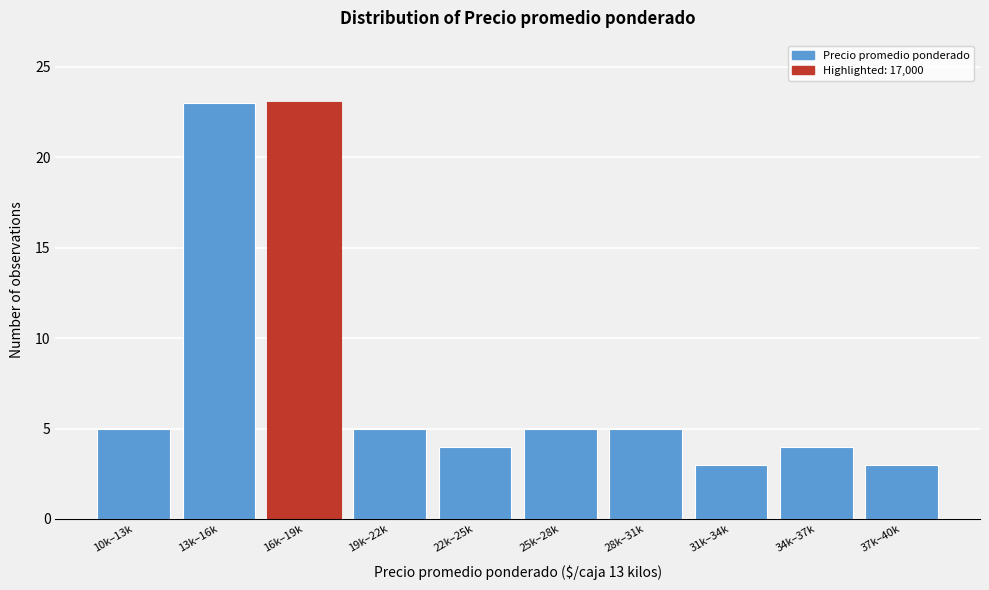

Reading left to right, what are all the values shown in this chart?

5	23	23	5	4	5	5	3	4	3